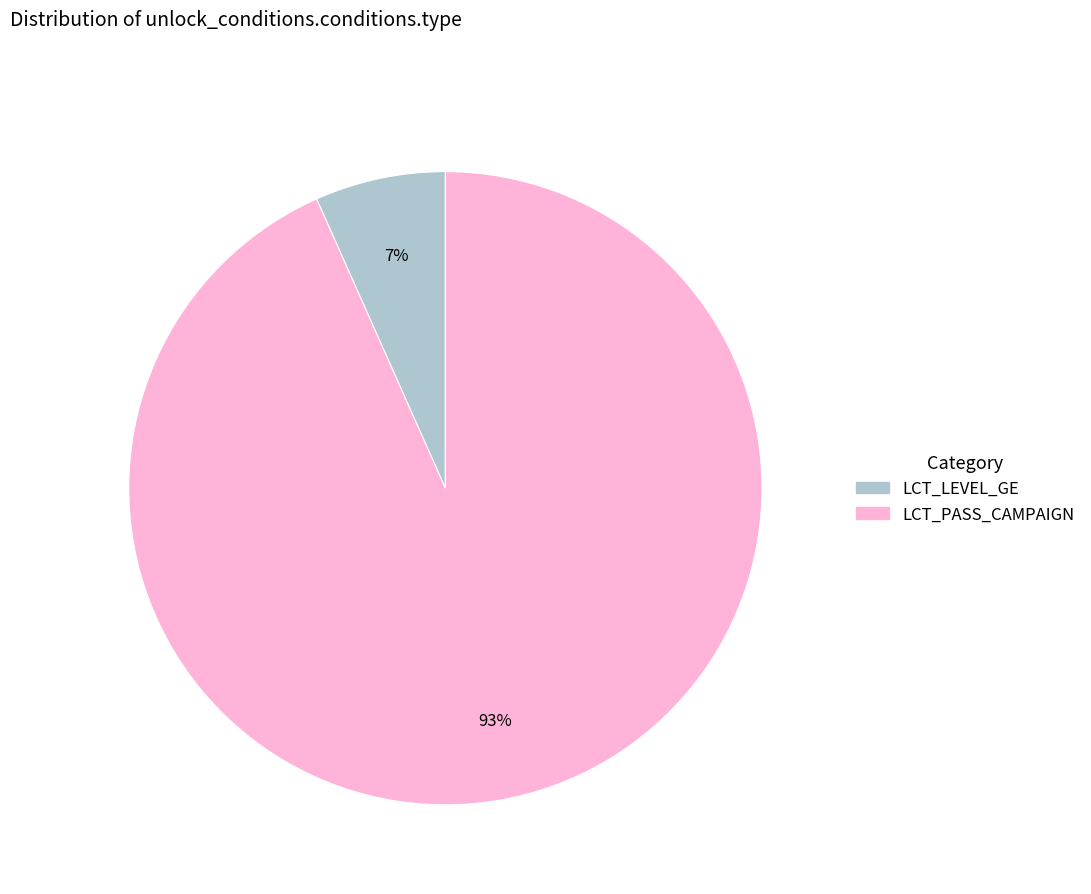

Is the sum of LCT_LEVEL_GE and LCT_PASS_CAMPAIGN greater than half?

Yes